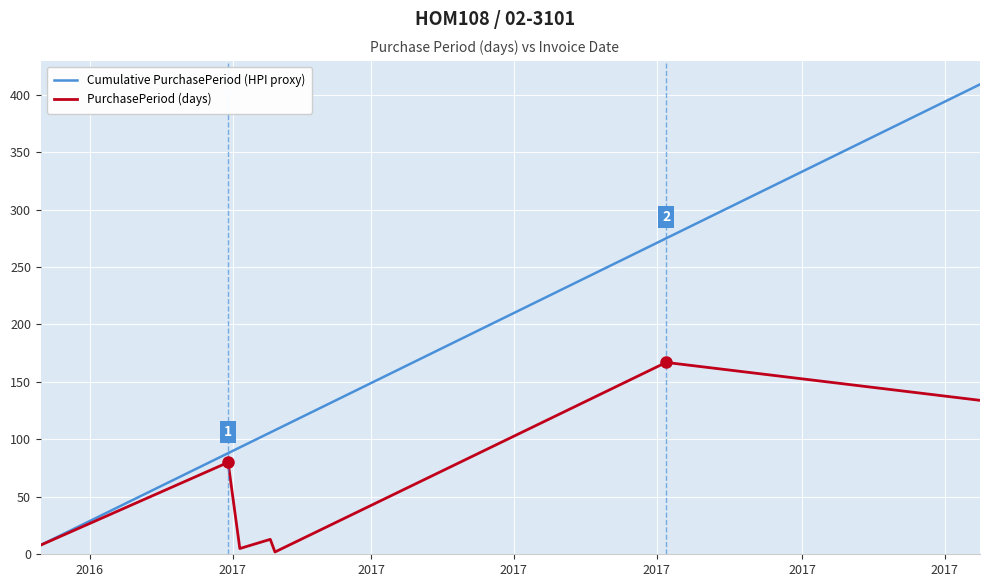

What is the highest value of the PurchasePeriod (days) series?

167